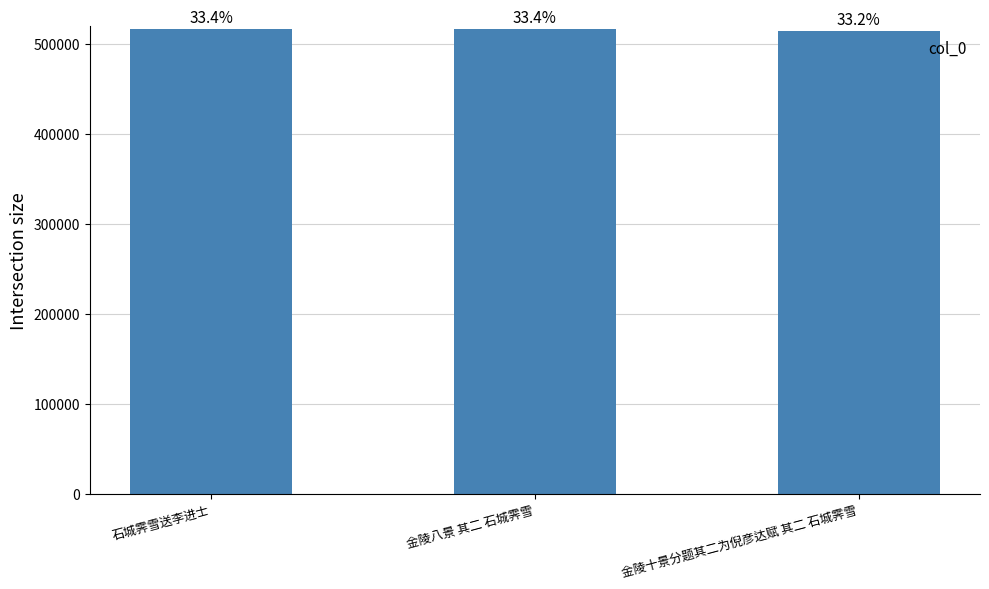

How many bars are there in total?

3